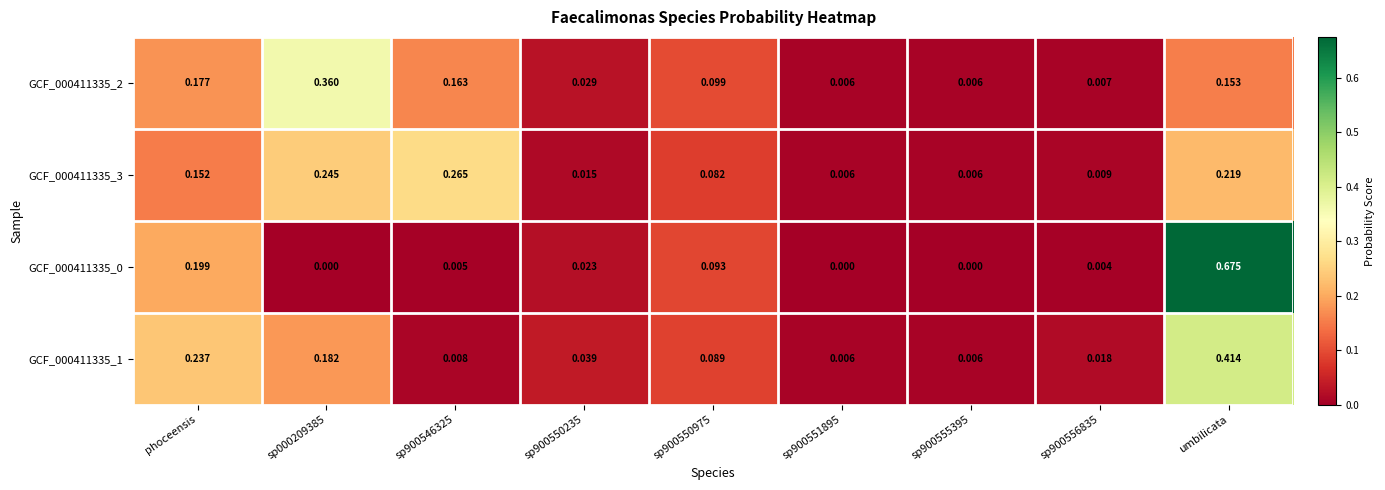

At which category is the sum across all series the highest?

umbilicata